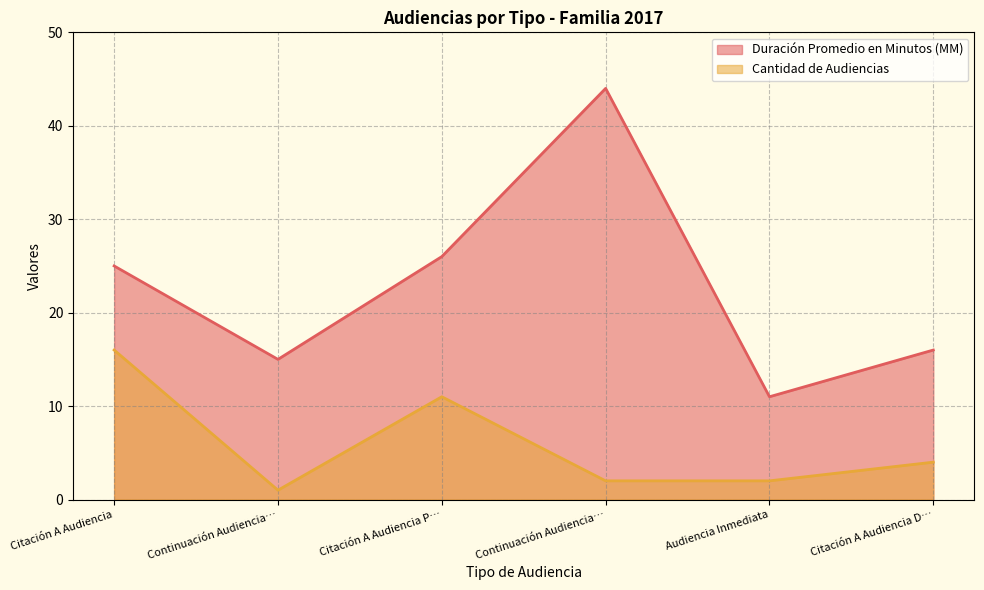

What is the sum of all Duración Promedio en Minutos (MM) values?

137